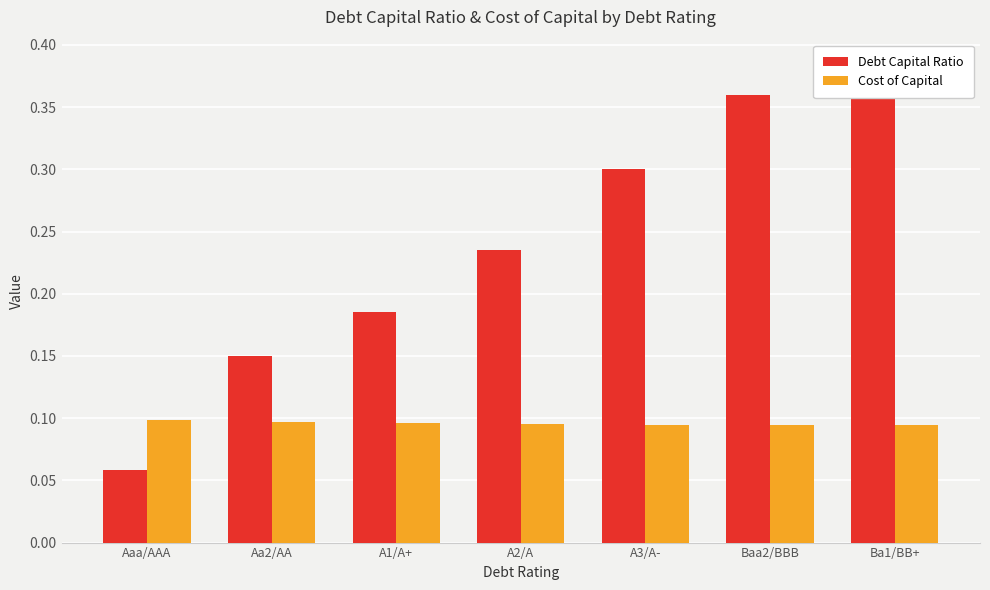

What is the value of the Debt Capital Ratio bar at the 3rd from the left?

0.2